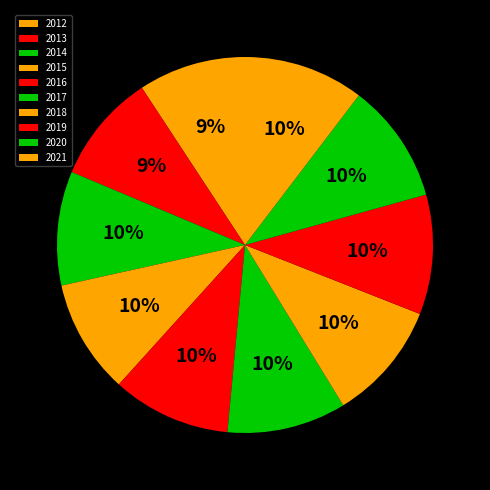

What is the change in value from 2014 to 2018?

+168